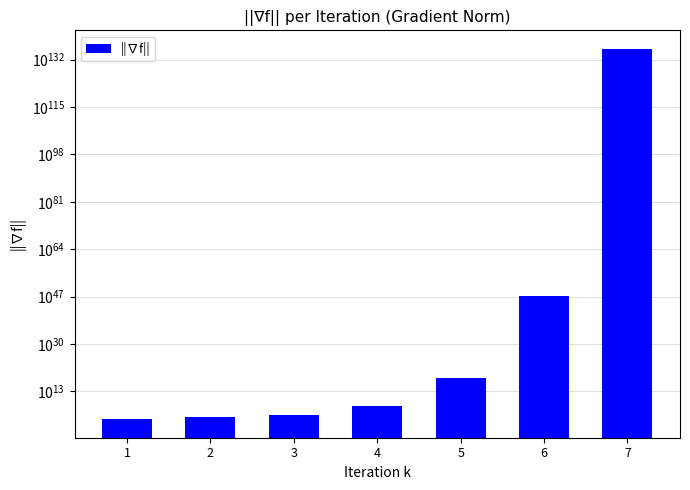

Reading right to left, transcribe all the data shown in this chart.

7=7916202297792962012872796622427380362697473659243215789479865440158108554530911312501237811693914173984118084674399976166350424178163712.0	6=170398446188798299959433797989145034727983415296.0	5=474003860780744704.0	4=66702166.3	3=38366.6	2=4980.3	1=925.1